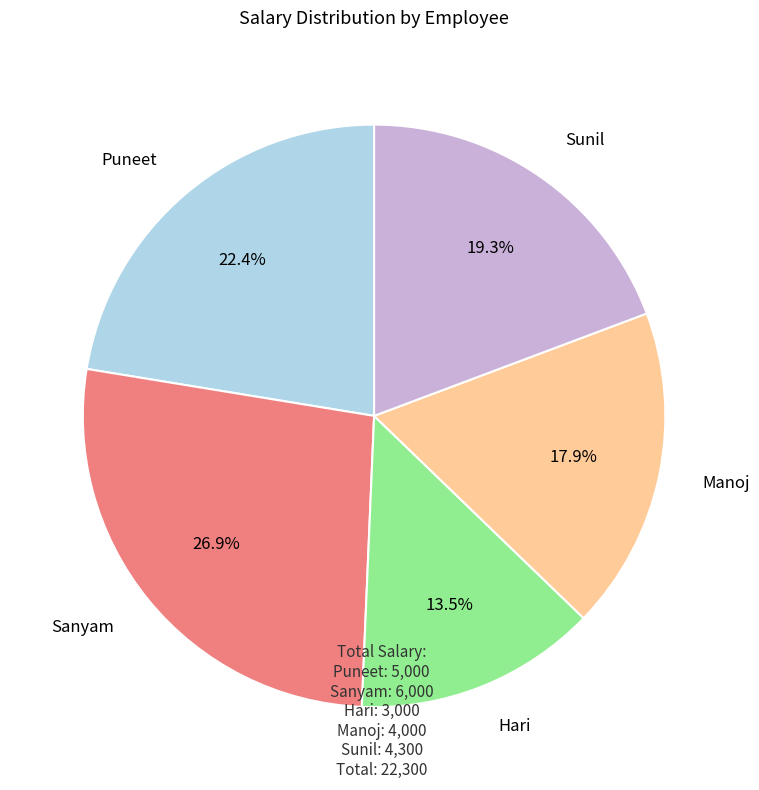

Does any single category account for the majority?

No